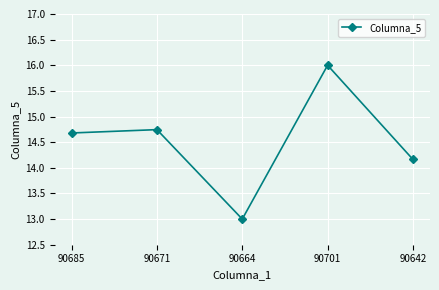

Where does the data first go above 14?

90685